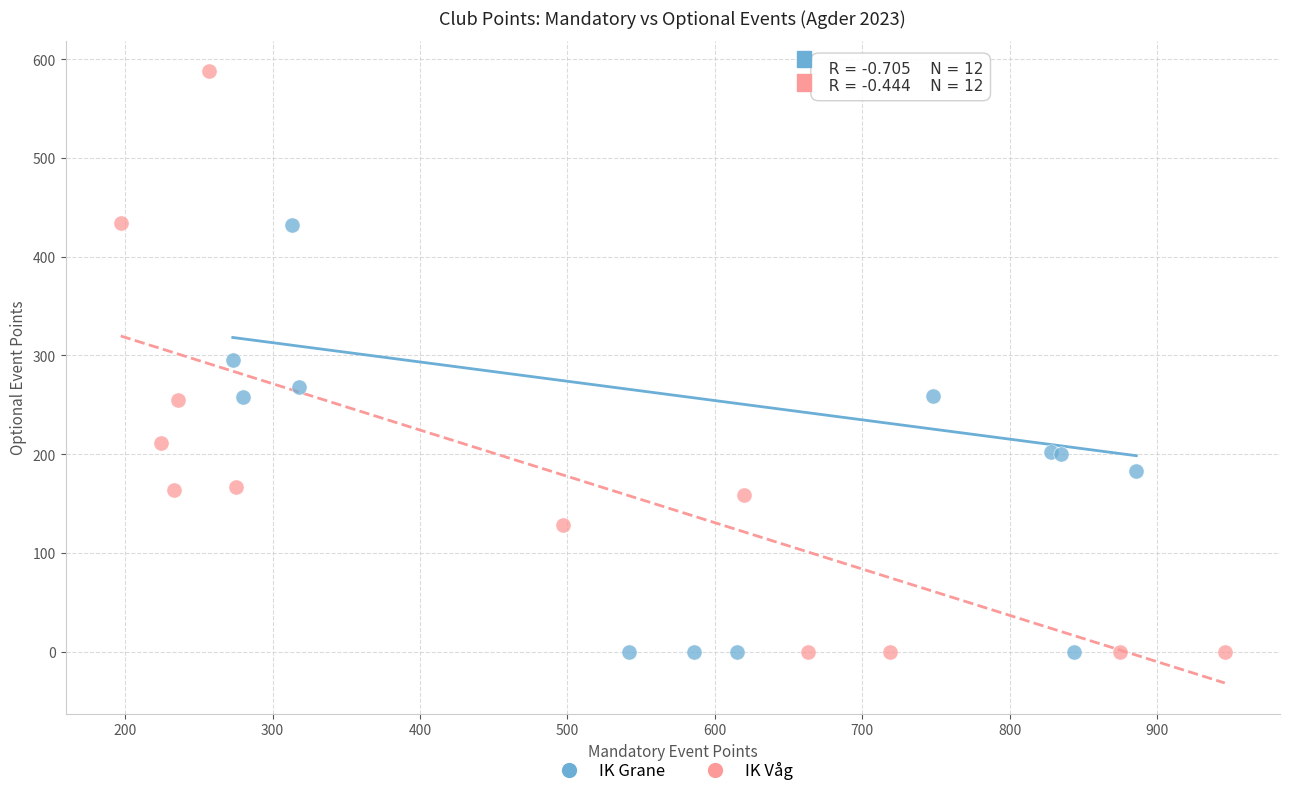

Which series reaches the maximum Y coordinate?

IK Våg